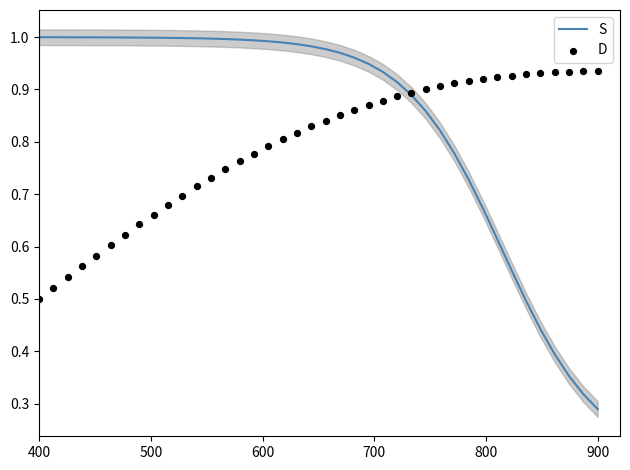

Which series has the largest total across all categories?

S